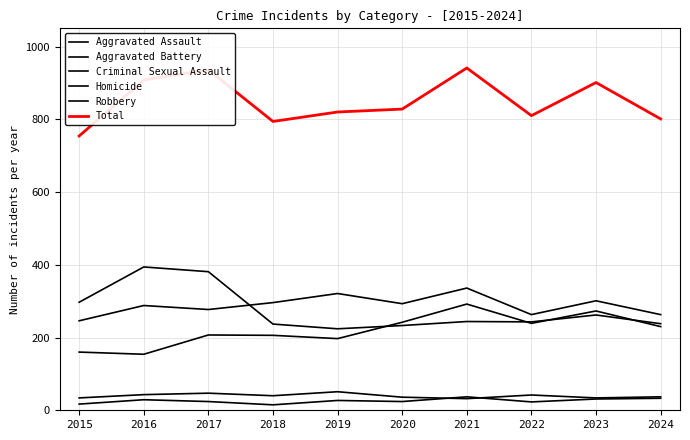

True or false: Homicide has more than 0 points higher than both neighbors.

True